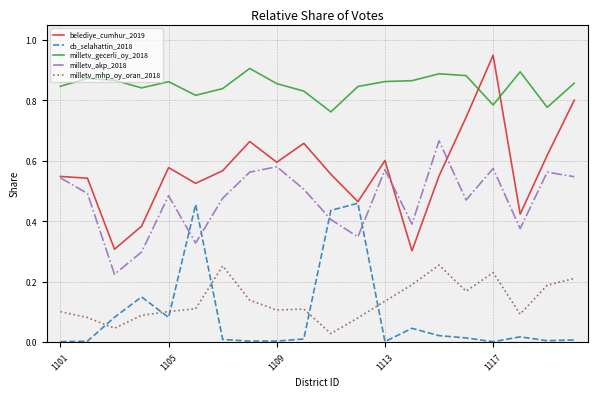

Which series has the largest total across all categories?

milletv_gecerli_oy_2018